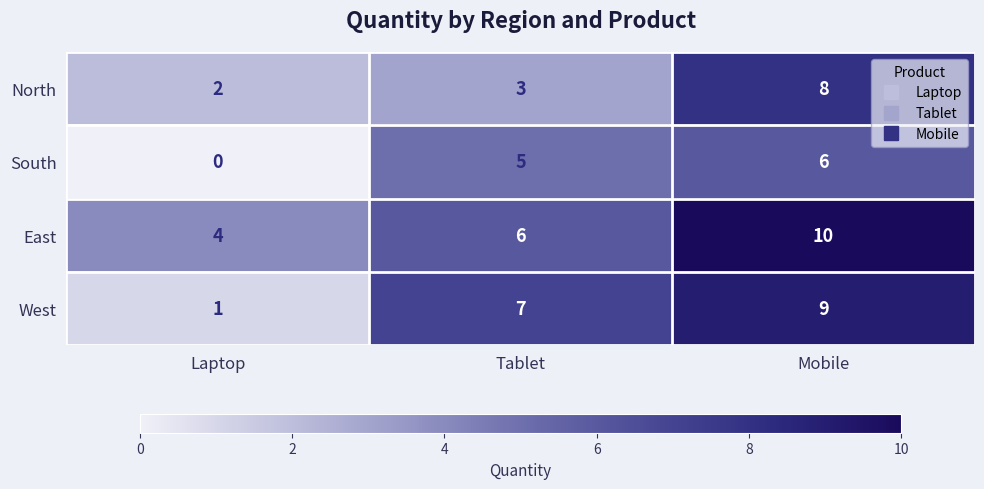

What is the difference between the second highest and minimum values in the West series?

6